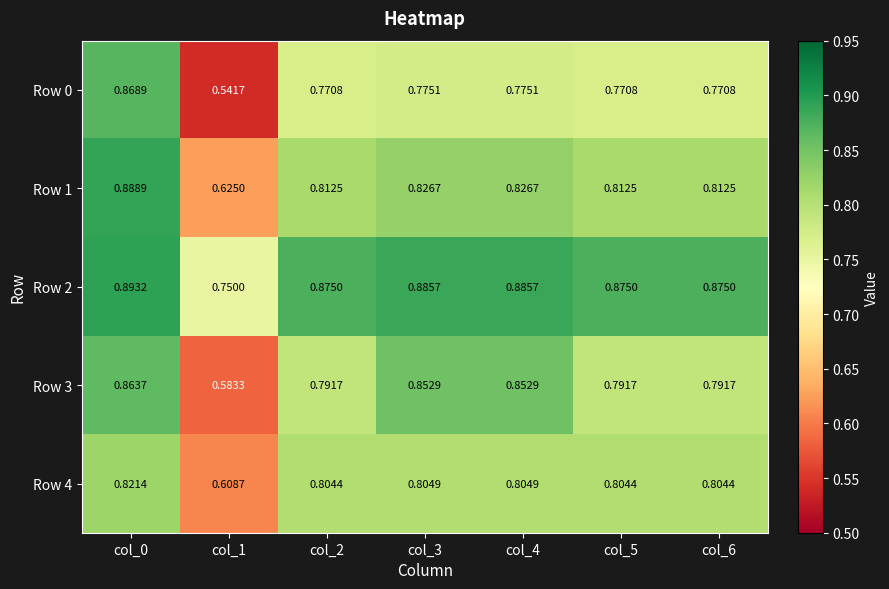

Is the value of Row 3 at col_2 greater than the value of Row 4 at col_6?

No